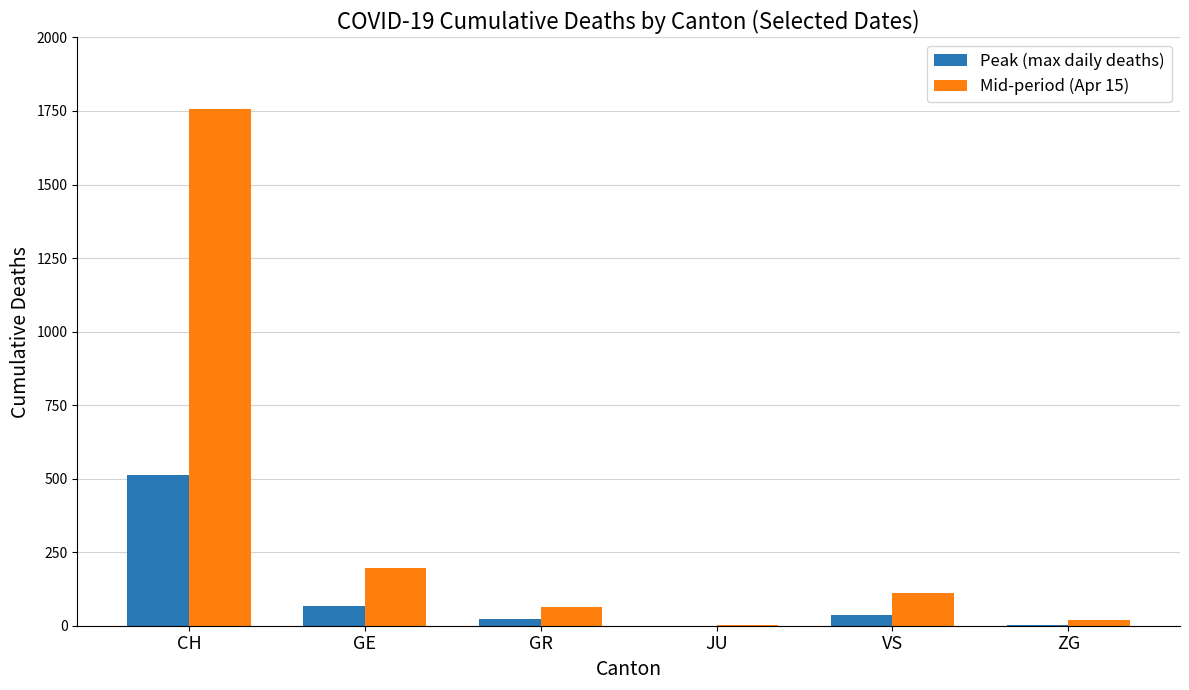

What is the greatest value displayed?

1757